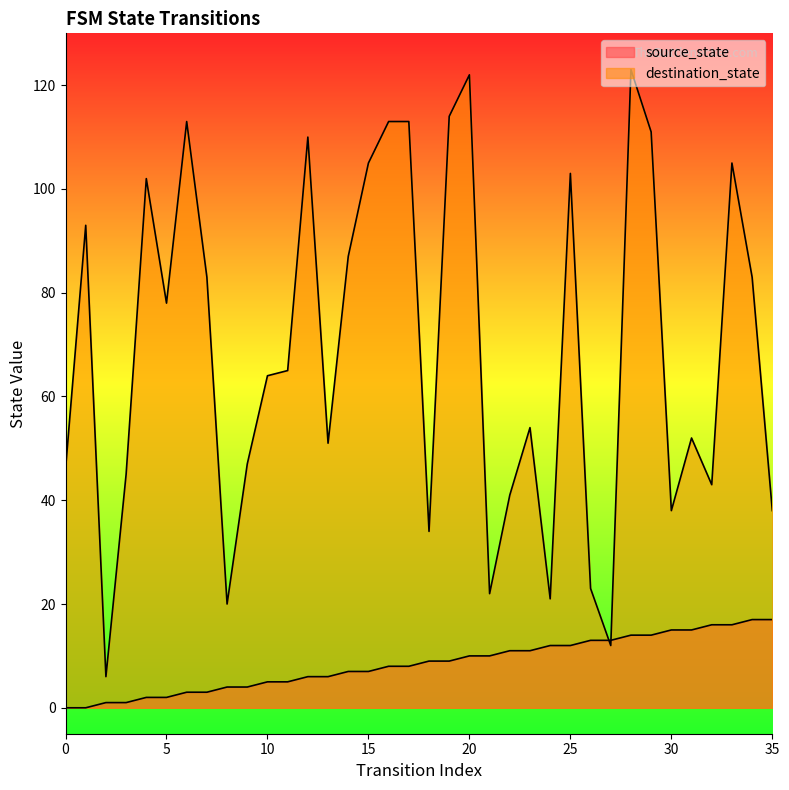

True or false: source_state has a value of 5 at 10.

True